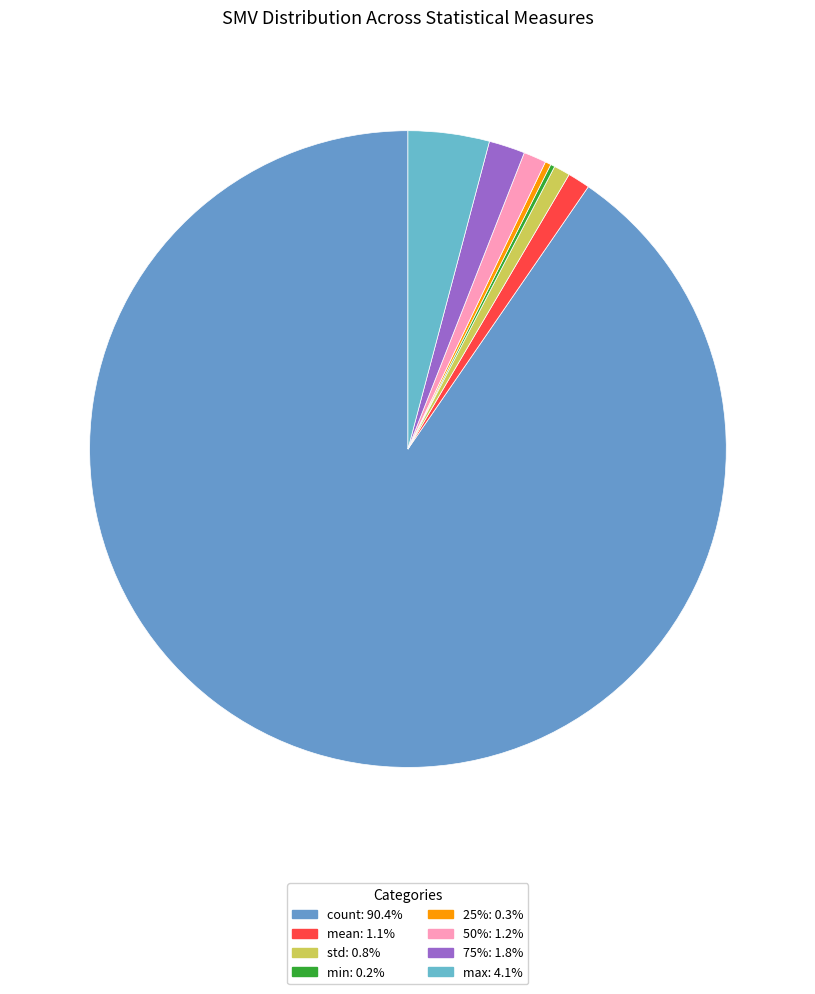

Which slice is the smallest?

min